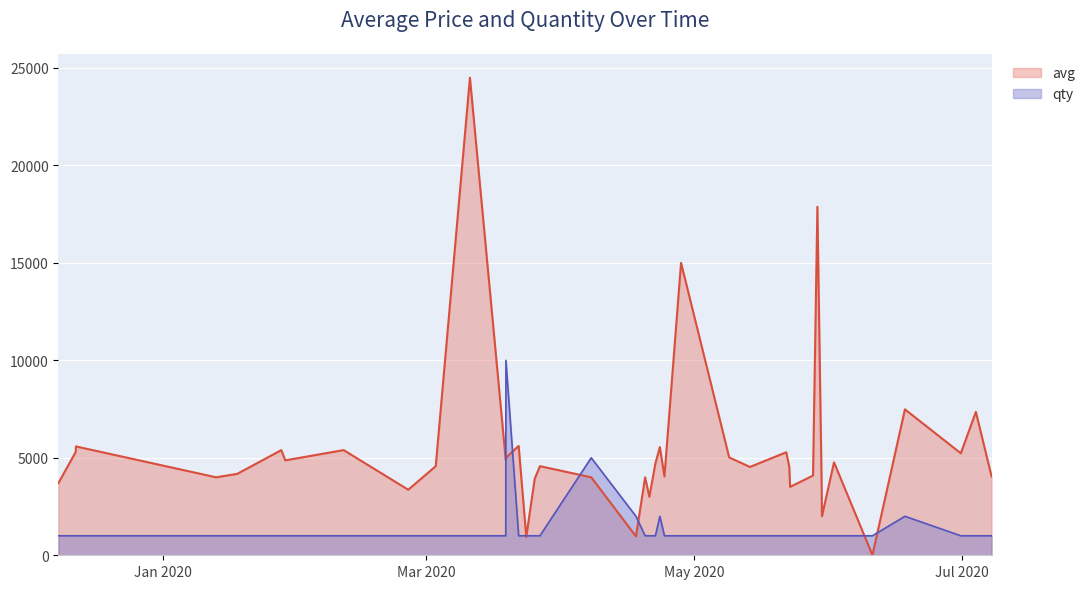

At which category does the chart reach its peak across all series?

1583879700